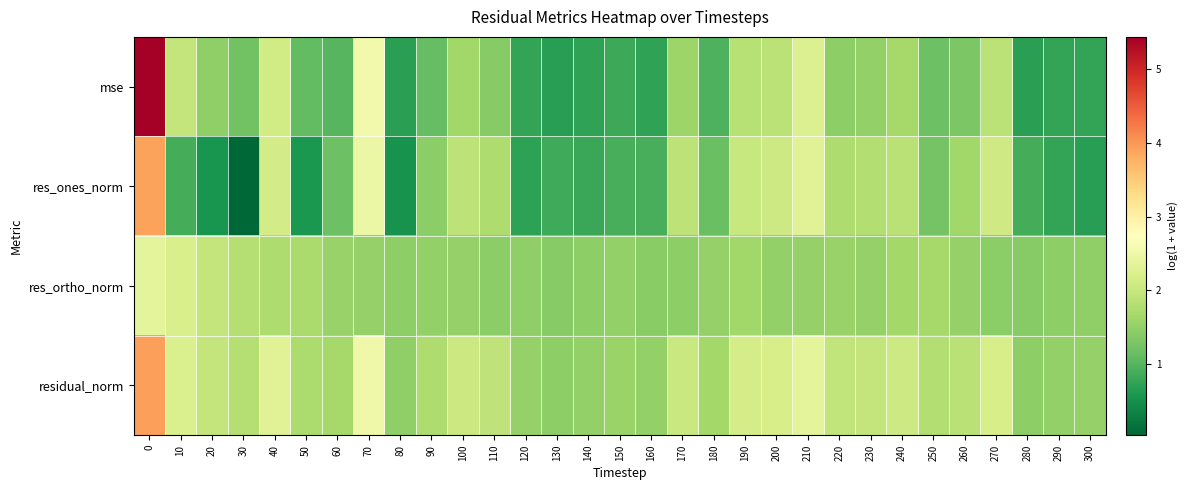

At 60, list the series in order from largest to smallest.

residual_norm, res_ortho_norm, res_ones_norm, mse